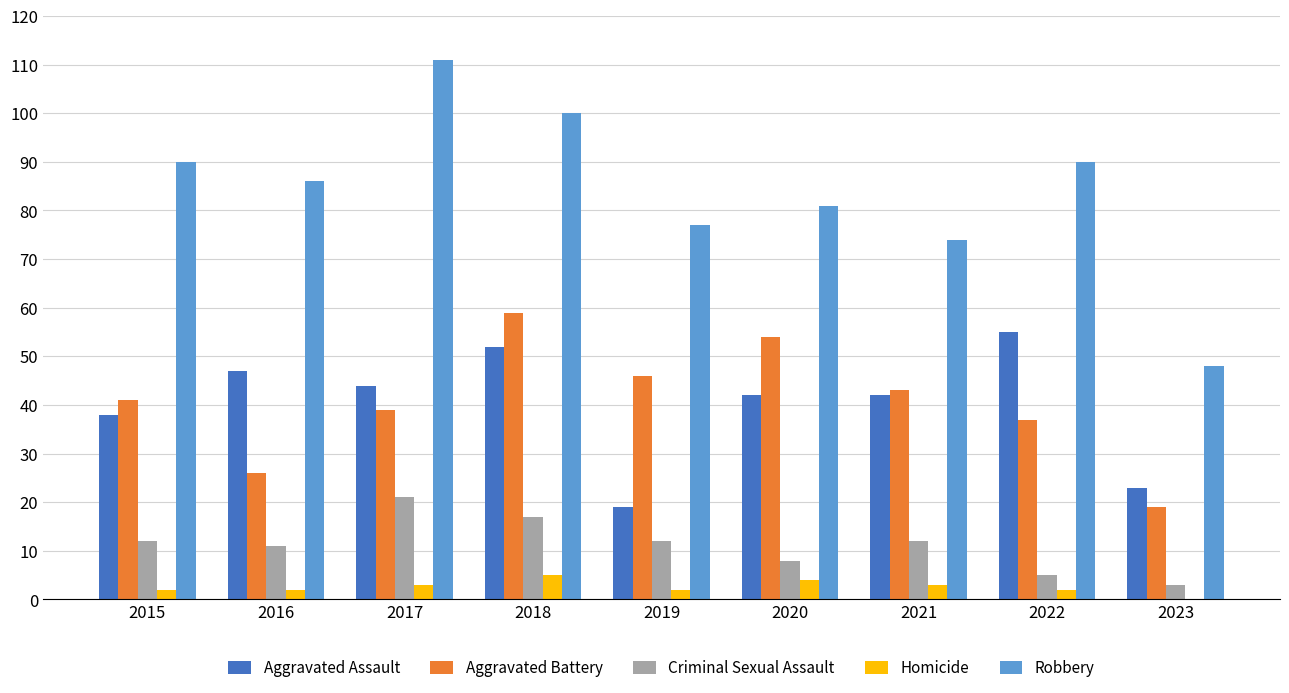

Count the number of categories in the chart.

9